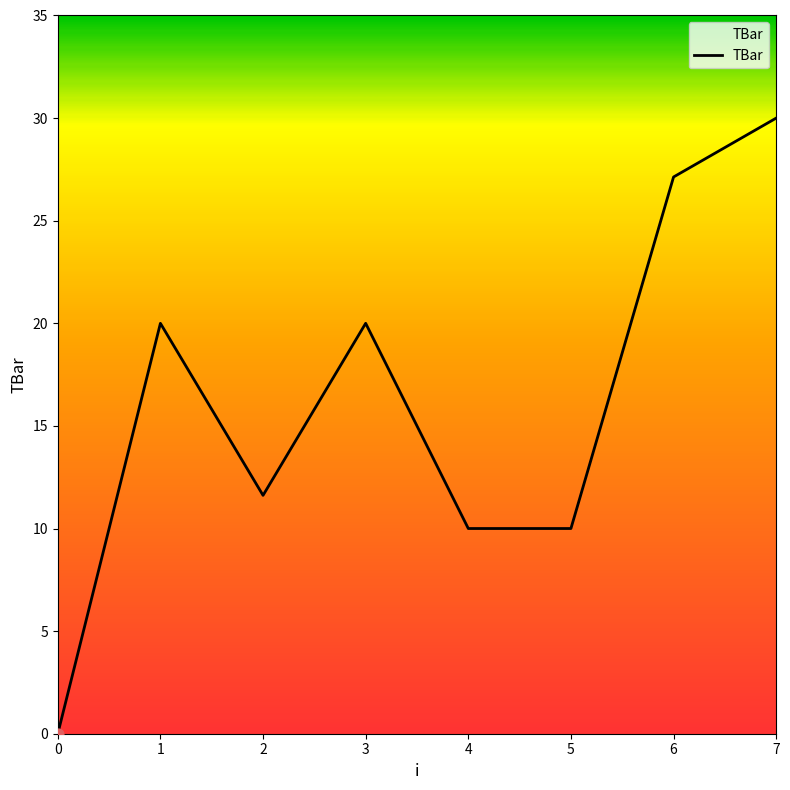

What is the change in value from 3 to 4?

-10.0